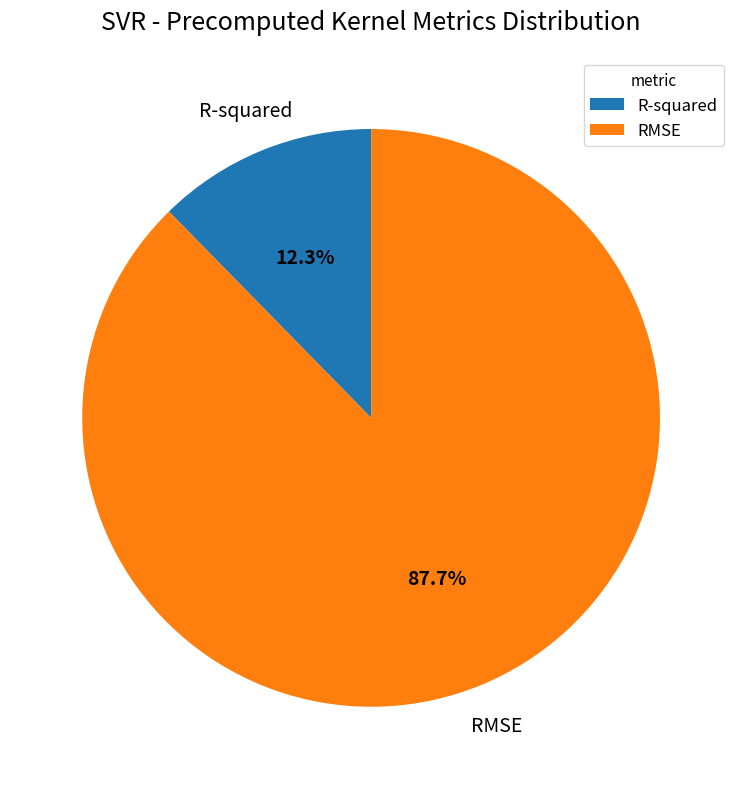

Does any single category account for the majority?

Yes